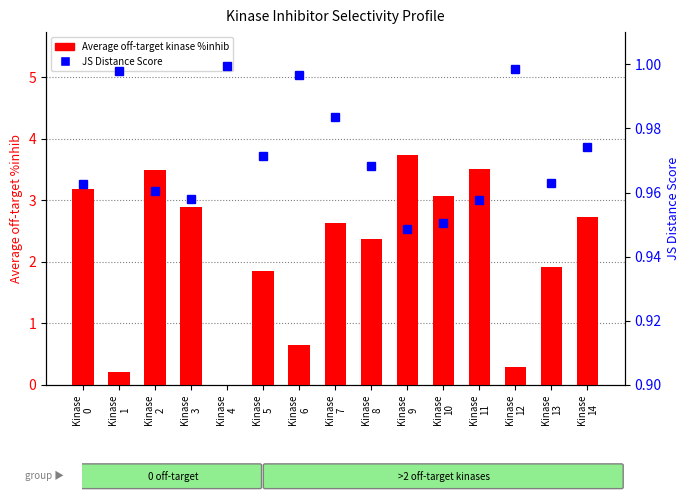

Which has a higher value, Kinase
10 or Kinase
5?

Kinase
10